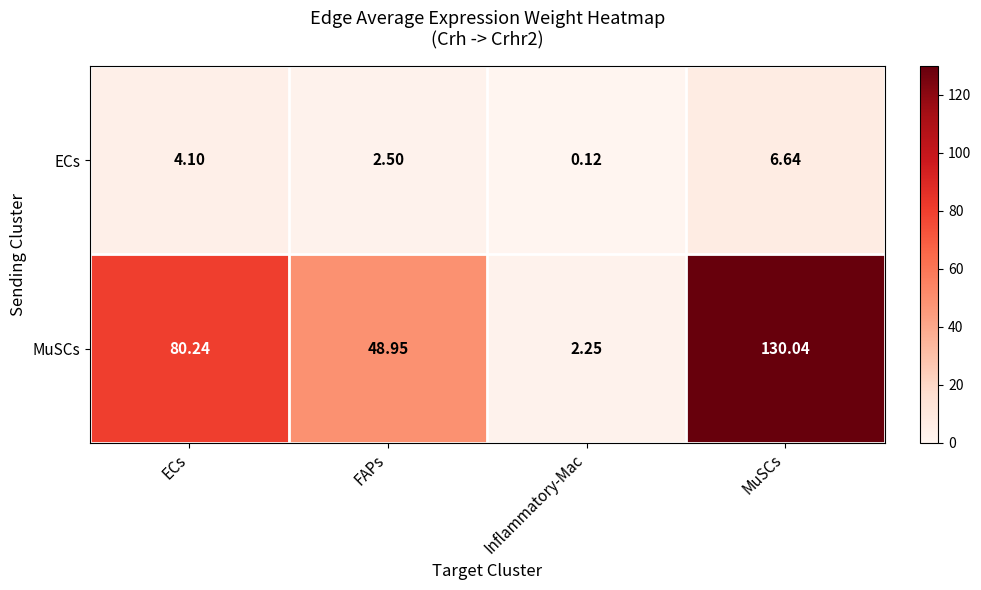

List the labels in order of ECs value, largest first.

MuSCs, ECs, FAPs, Inflammatory-Mac